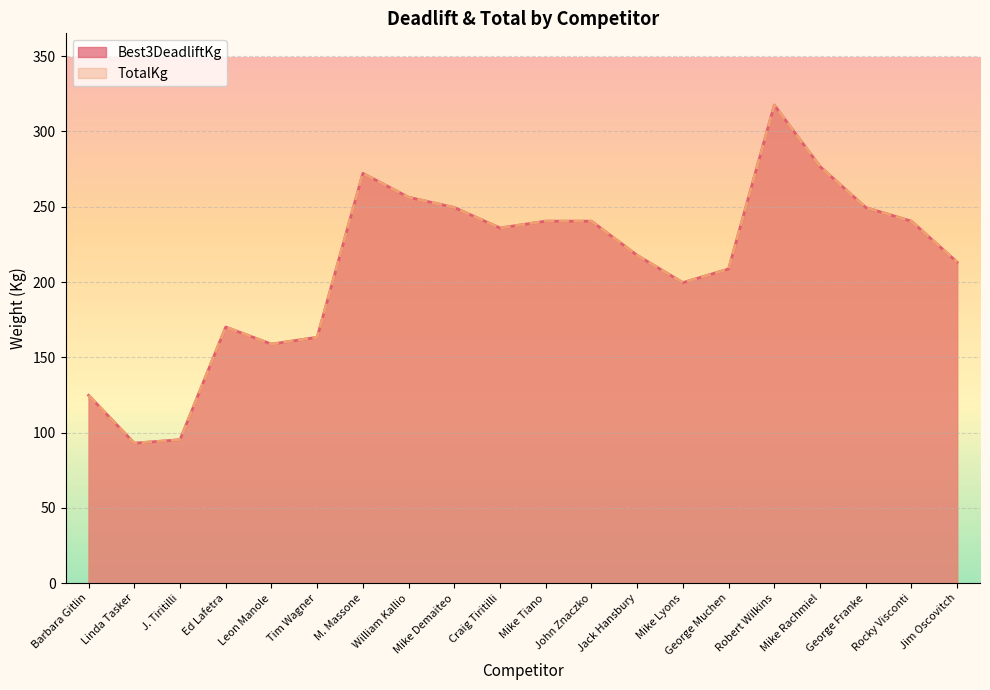

Rank the series by their maximum value, from highest to lowest.

Best3DeadliftKg, TotalKg